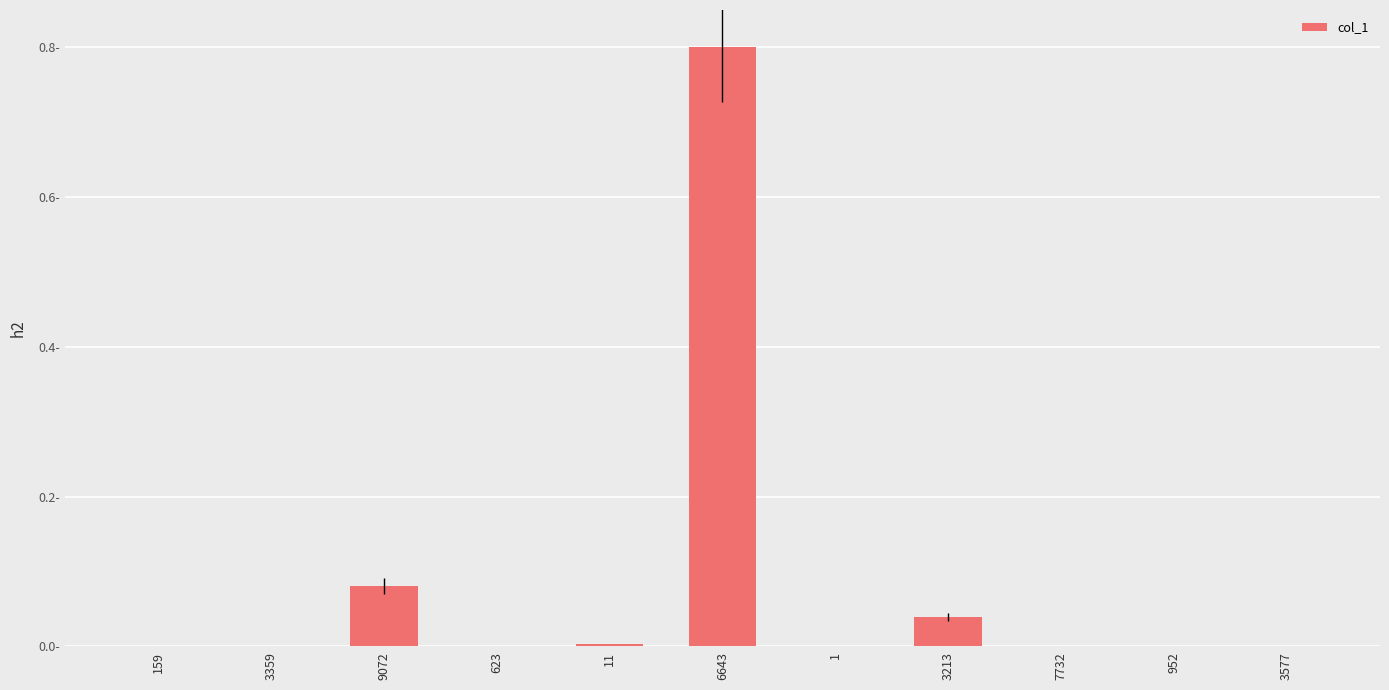

What is the label of the 4th bar from the right?

3213